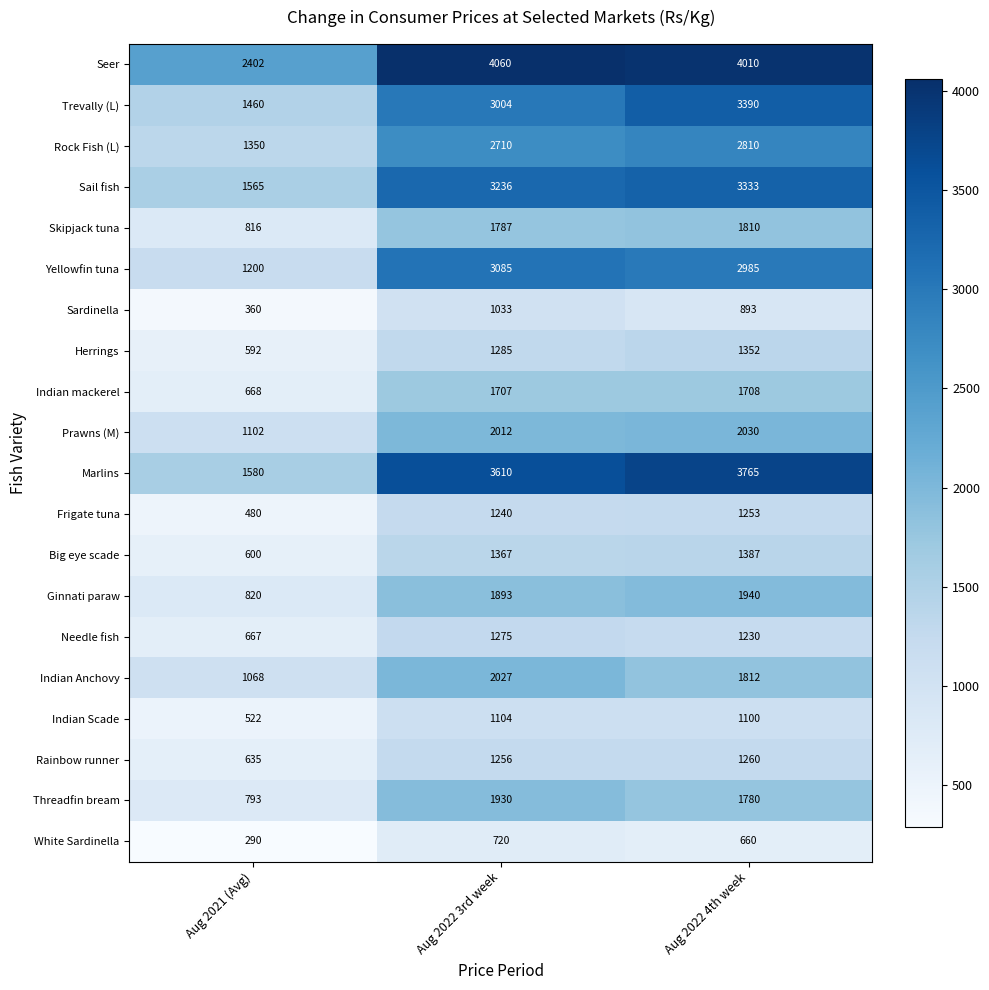

Rank the series at Aug 2021 (Avg) from highest to lowest value.

Seer, Marlins, Sail fish, Trevally (L), Rock Fish (L), Yellowfin tuna, Prawns (M), Indian Anchovy, Ginnati paraw, Skipjack tuna, Threadfin bream, Indian mackerel, Needle fish, Rainbow runner, Big eye scade, Herrings, Indian Scade, Frigate tuna, Sardinella, White Sardinella